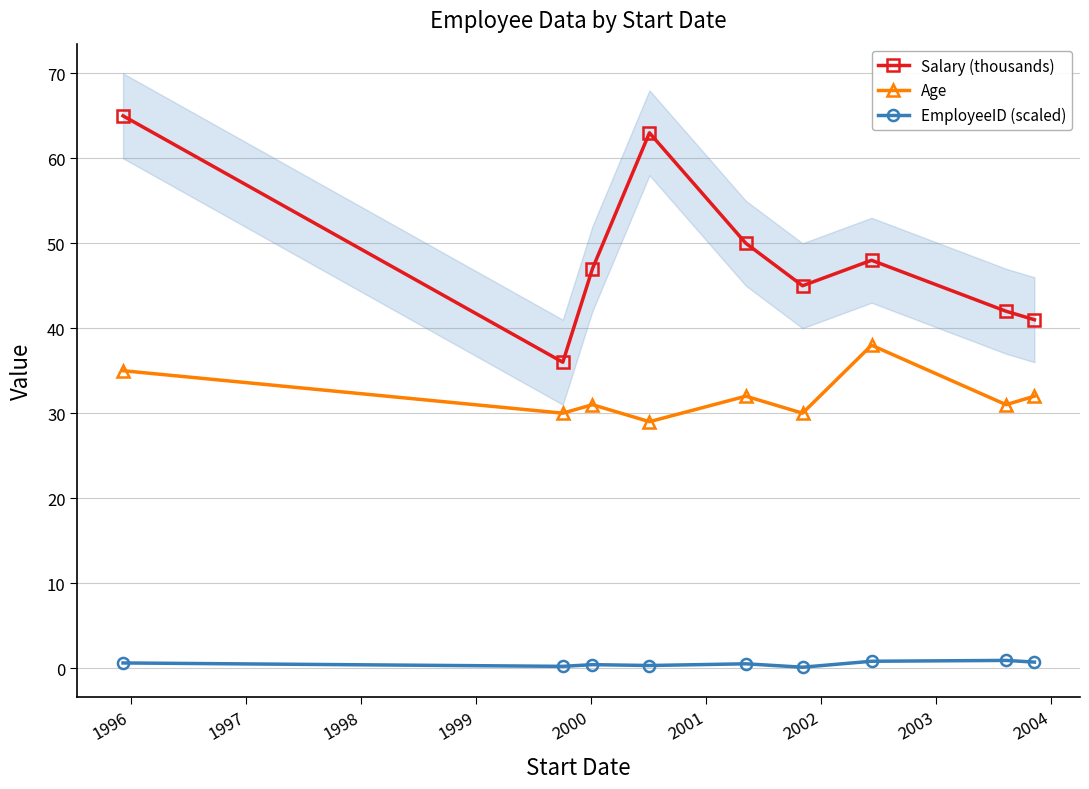

What is the difference between the second highest and minimum values in the EmployeeID (scaled) series?

0.7